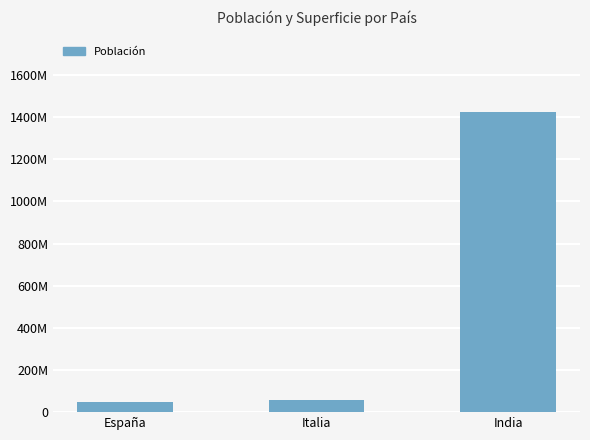

Are the bars grouped side by side (vs. stacked)?

No